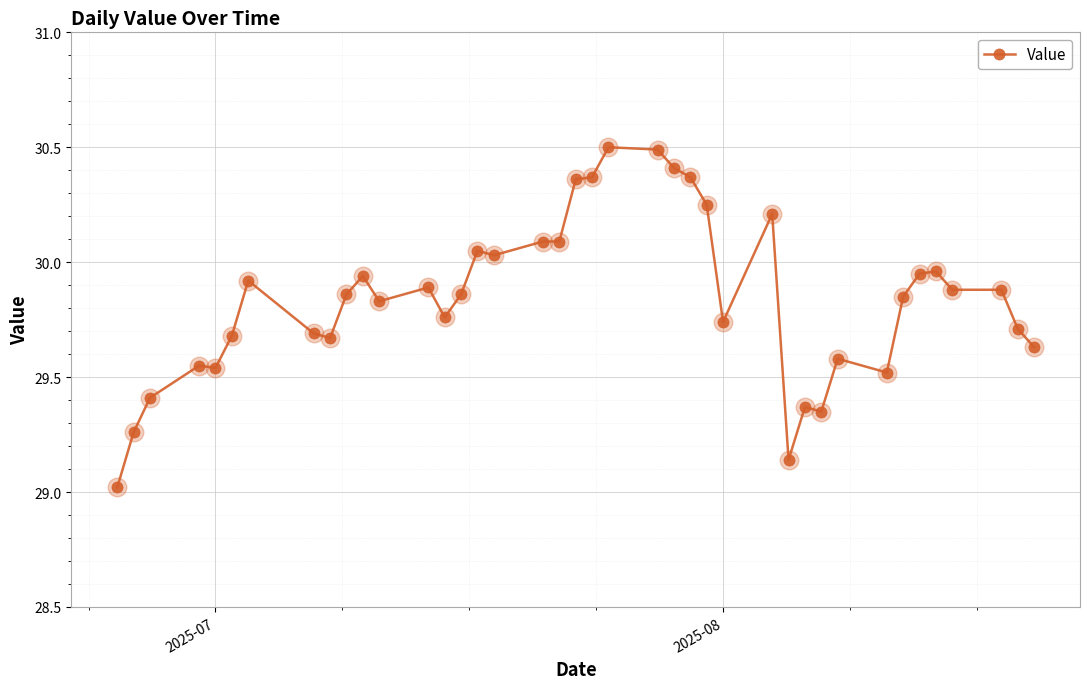

True or false: there are more than 0 points higher than both neighbors.

True